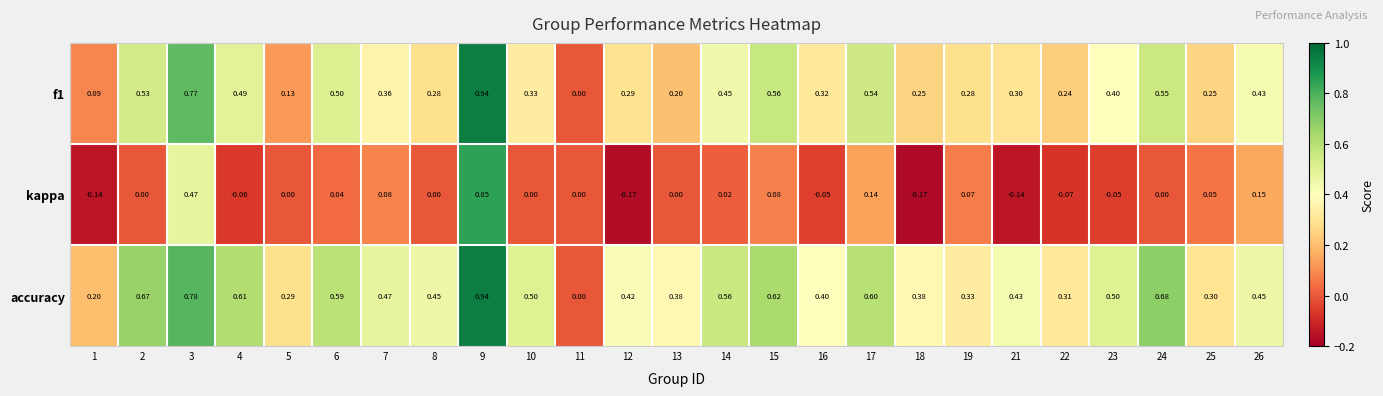

Is the value of kappa at 8 greater than the value of f1 at 3?

No